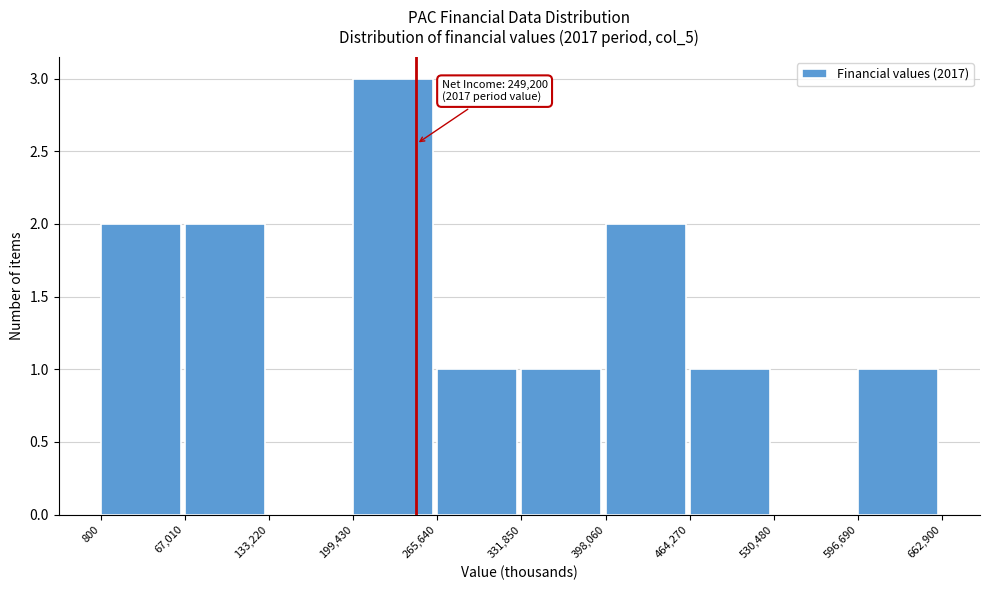

Over which range of the x-axis is the bar tallest?

199,430 to 265,640